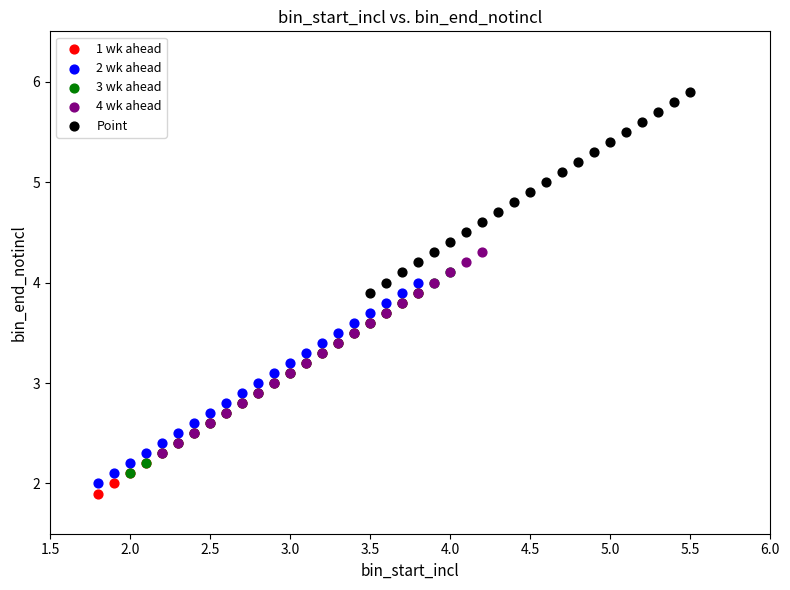

Which series contains the highest Y value?

Point